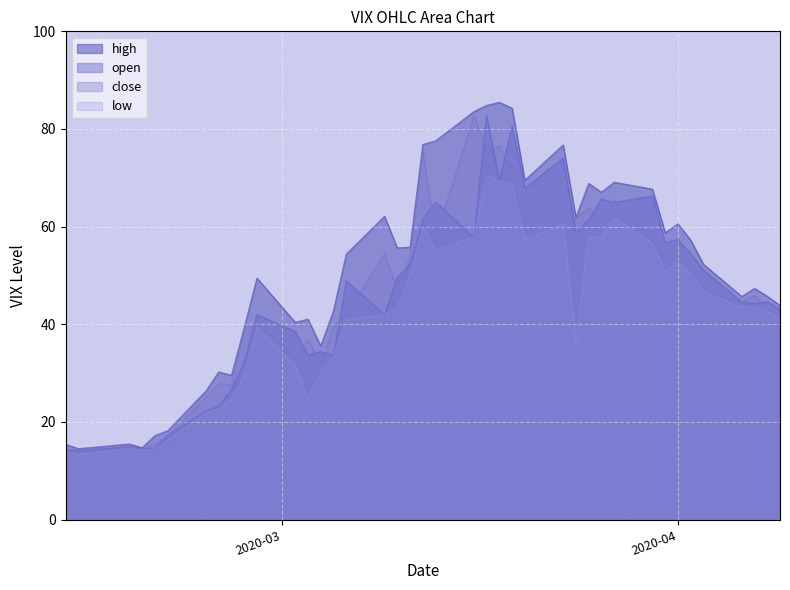

Rank the categories by open value from lowest to highest.

2020-02-14, 2020-02-13, 2020-02-20, 2020-02-19, 2020-02-18, 2020-02-21, 2020-02-24, 2020-02-25, 2020-02-26, 2020-02-27, 2020-03-05, 2020-03-03, 2020-03-04, 2020-03-02, 2020-03-09, 2020-02-28, 2020-04-09, 2020-04-07, 2020-04-06, 2020-04-08, 2020-03-06, 2020-03-10, 2020-04-03, 2020-03-11, 2020-04-02, 2020-03-31, 2020-04-01, 2020-03-16, 2020-03-24, 2020-03-25, 2020-03-12, 2020-03-27, 2020-03-13, 2020-03-26, 2020-03-30, 2020-03-20, 2020-03-18, 2020-03-23, 2020-03-19, 2020-03-17